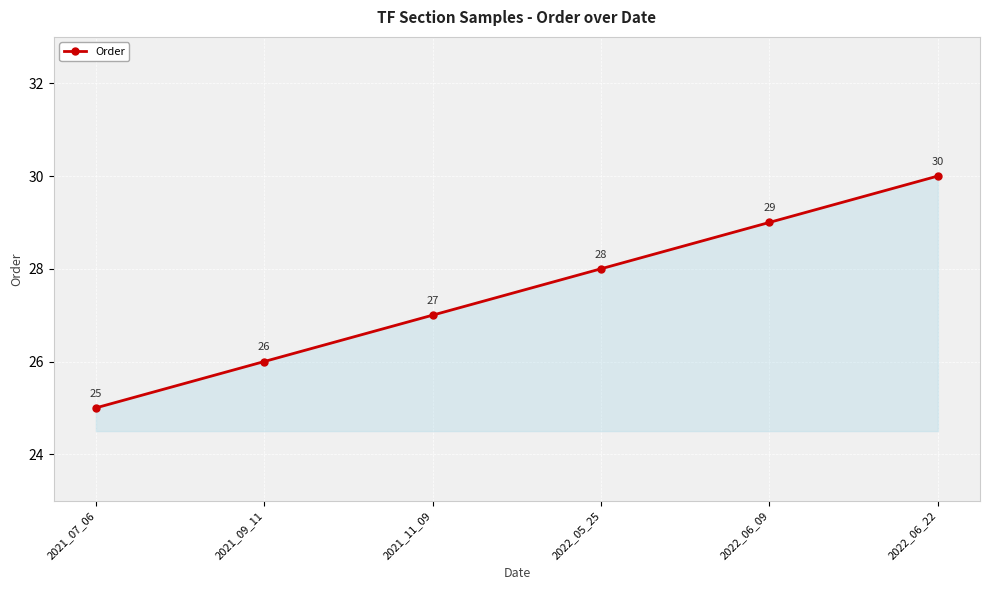

What is the difference between the values at 2021_11_09 and 2021_09_11?

1